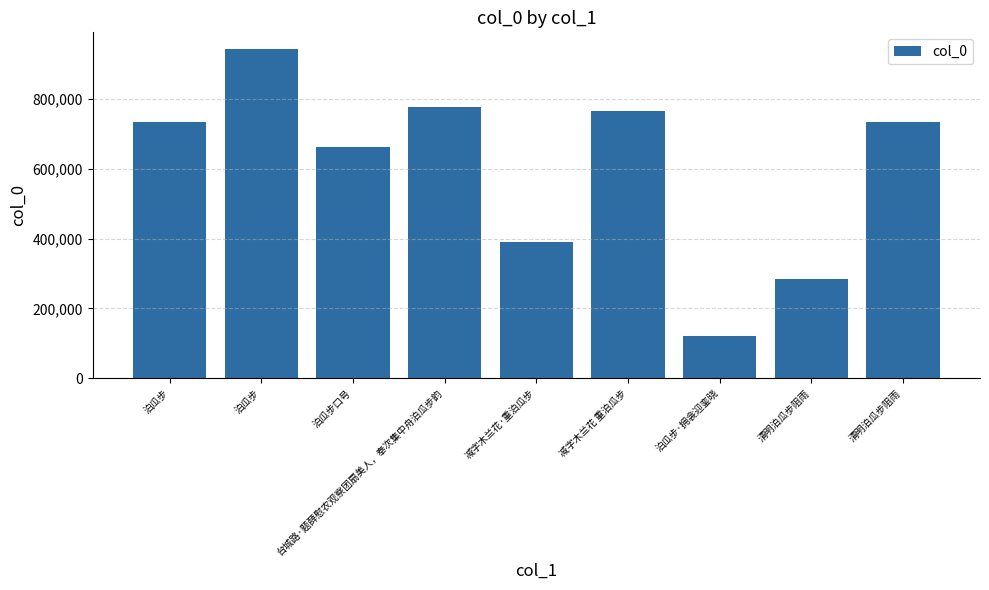

List the labels in order of value, smallest first.

泊瓜步·拥衾迎銮晓, 清明泊瓜步阻雨, 减字木兰花·重泊瓜步, 泊瓜步口号, 清明泊瓜步阻雨, 泊瓜步, 减字木兰花 重泊瓜步, 台城路·题薛慰农观察团扇美人，奉次集中舟泊瓜步韵, 泊瓜步